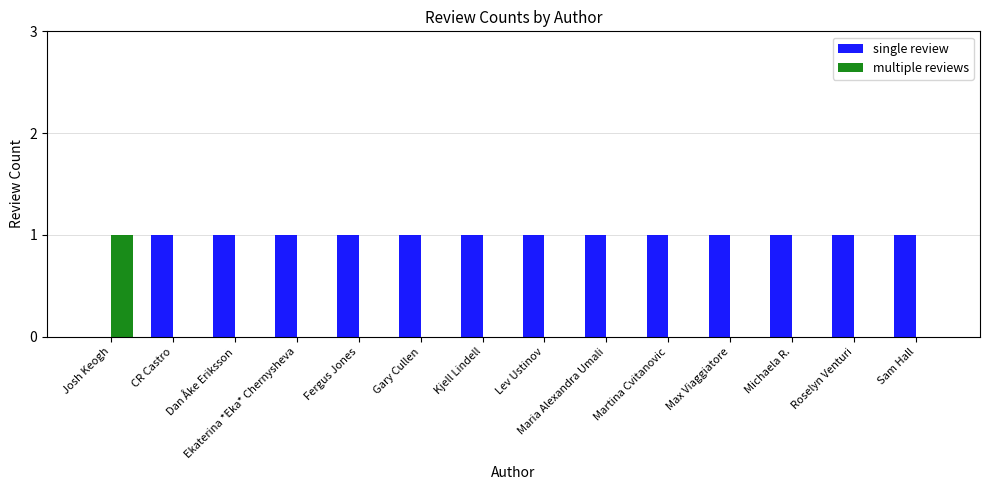

Which category has the highest value in the multiple reviews series?

Josh Keogh